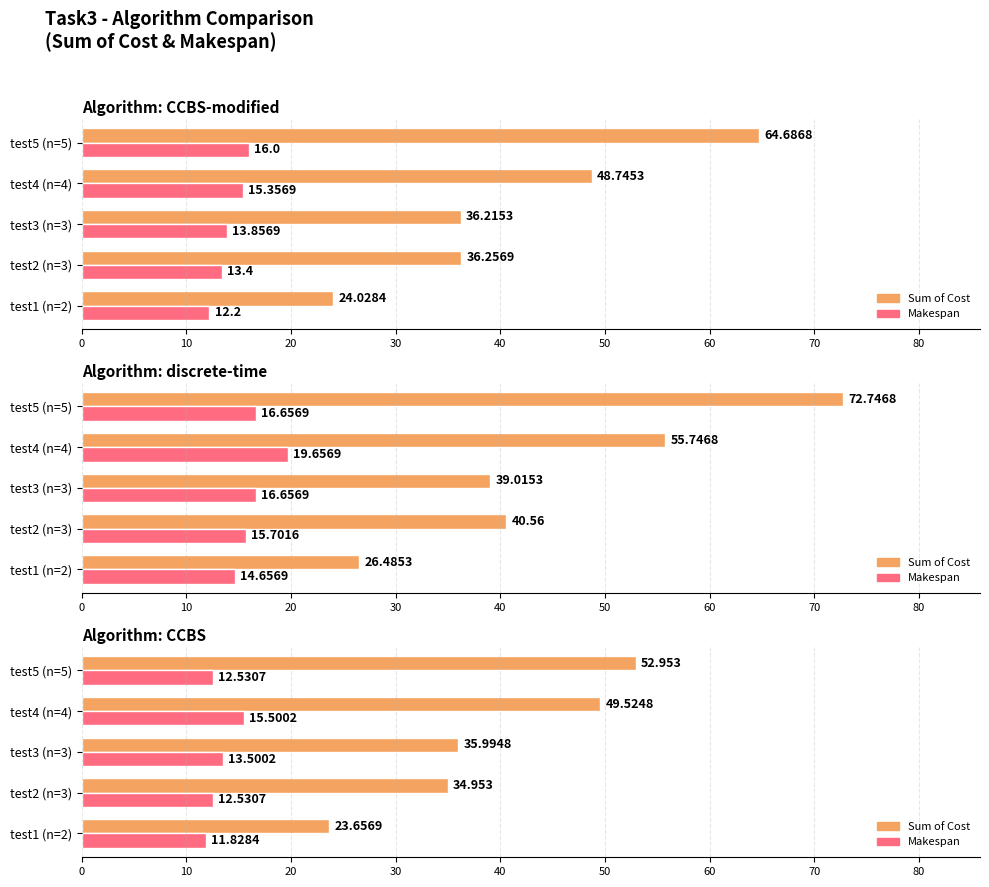

Reading right to left, transcribe all the data shown in this chart.

sum of cost (CCBS-modified): 64.7	48.7	36.2	36.3	24.0
makespan (CCBS-modified): 16.0	15.4	13.9	13.4	12.2
sum of cost (discrete-time): 72.7	55.7	39.0	40.6	26.5
makespan (discrete-time): 16.7	19.7	16.7	15.7	14.7
sum of cost (CCBS): 53.0	49.5	36.0	35.0	23.7
makespan (CCBS): 12.5	15.5	13.5	12.5	11.8